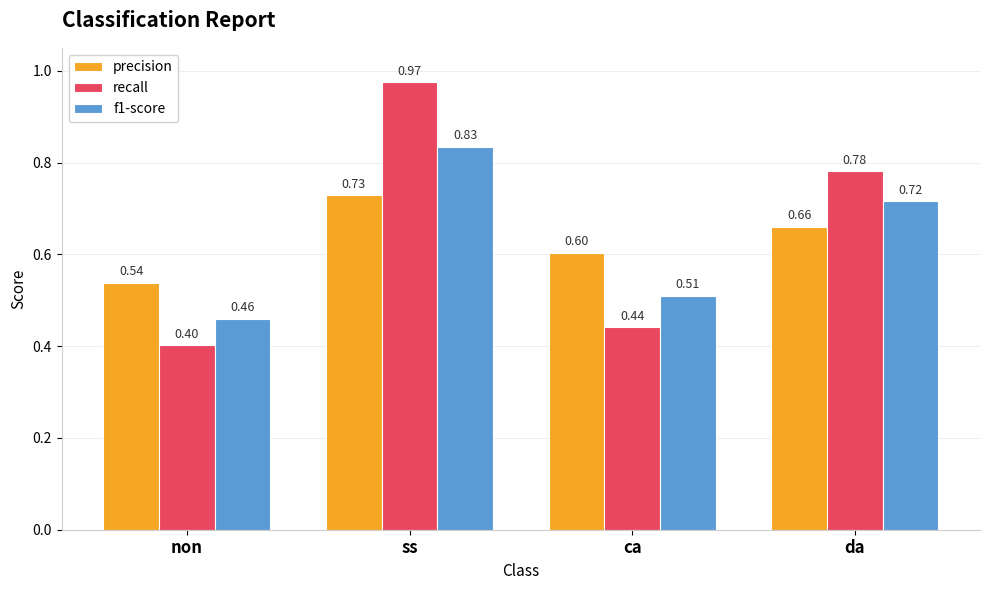

At ss, list the series in order from smallest to largest.

precision, f1-score, recall